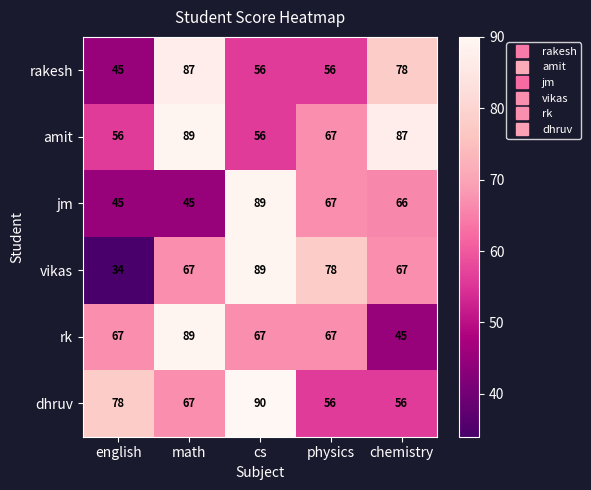

At which label does amit first exceed 67?

math